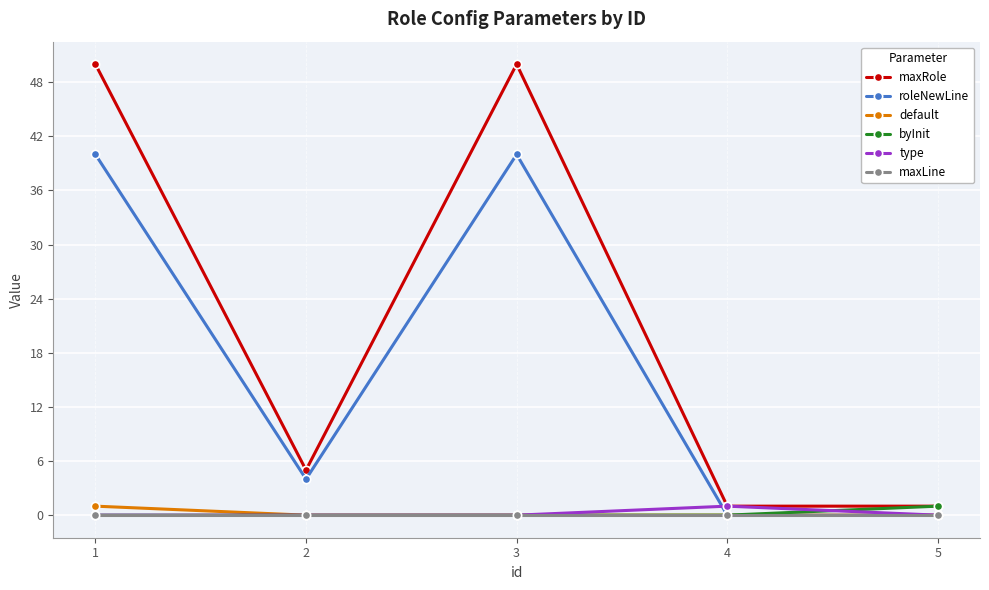

Reading right to left, extract all data points from this chart.

maxRole: 1	1	50	5	50
roleNewLine: 0	0	40	4	40
default: 0	0	0	0	1
byInit: 1	0	0	0	0
type: 0	1	0	0	0
maxLine: 0	0	0	0	0